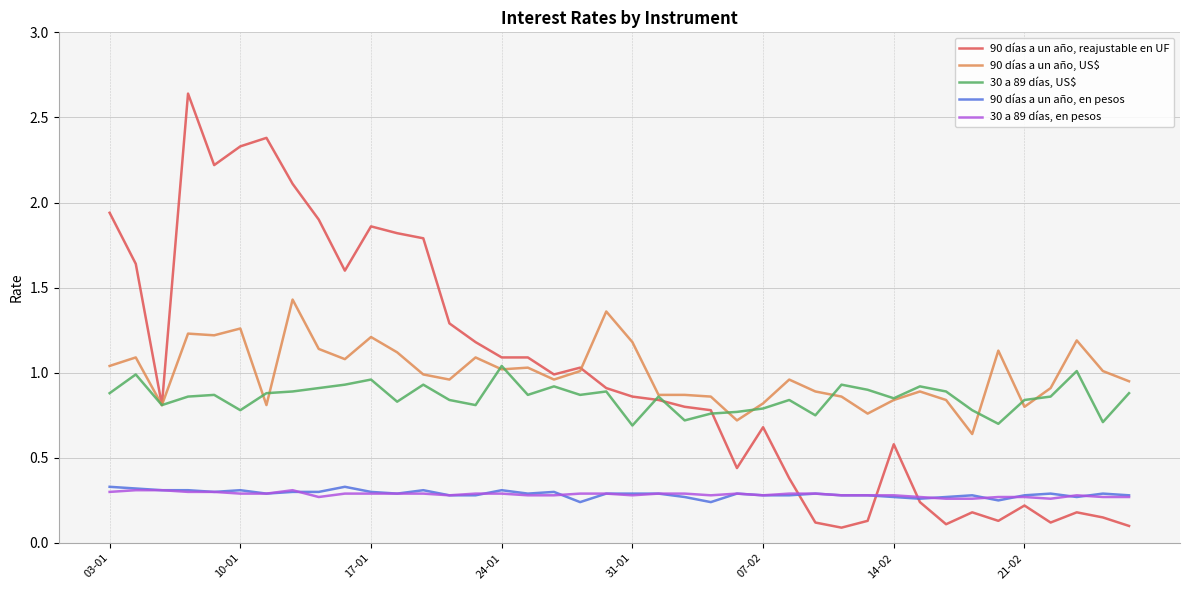

True or false: 30 a 89 días, en pesos and 90 días a un año, US$ cross at least once.

False